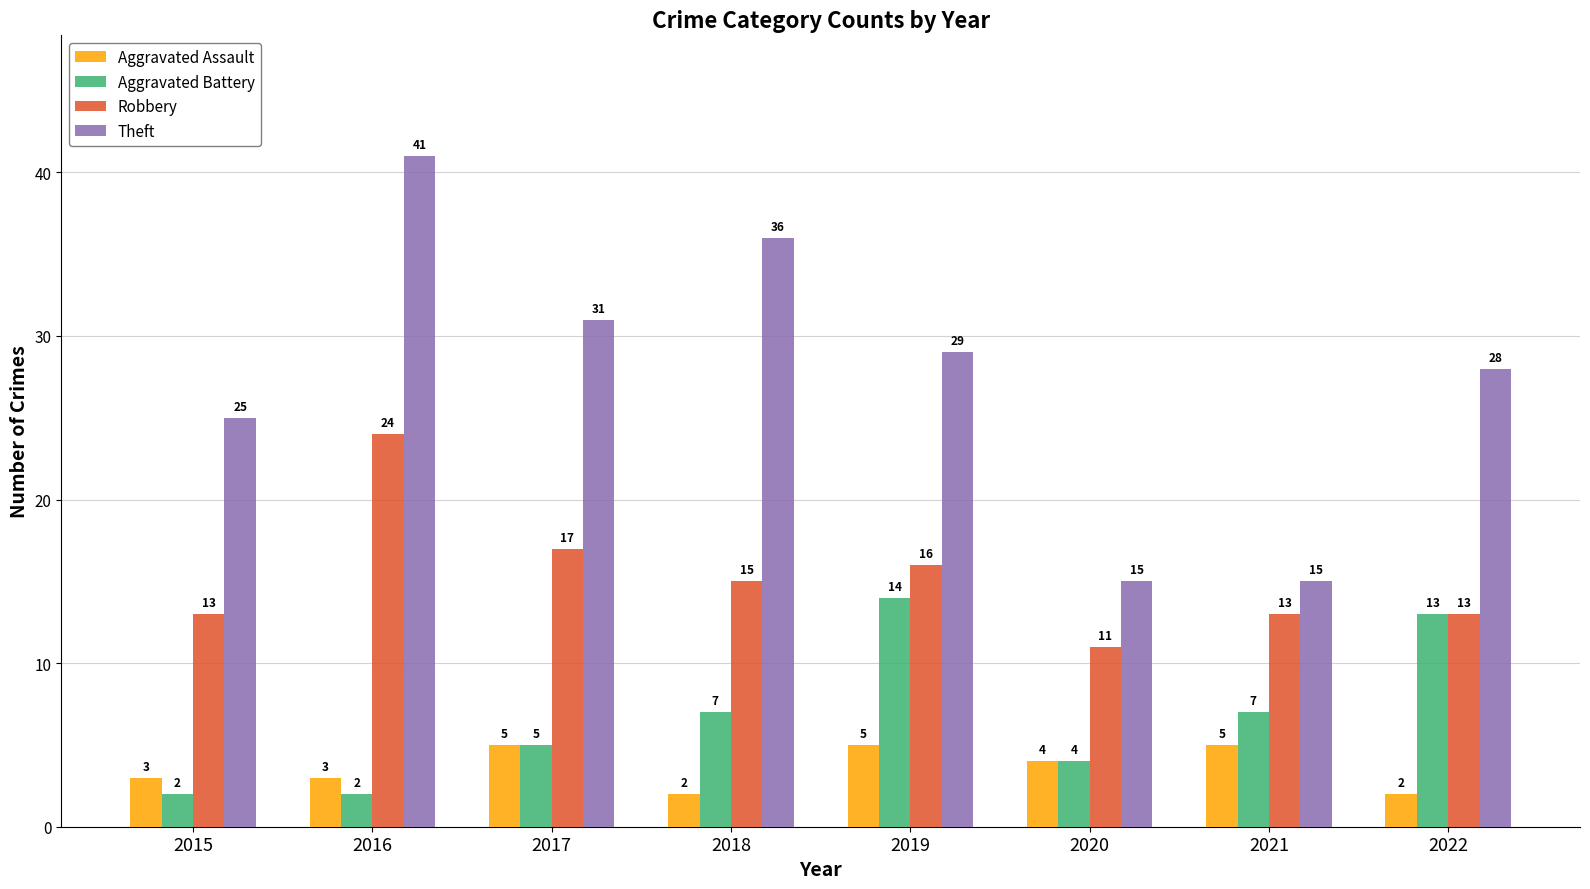

Where is Robbery nearest to the value 17?

2017